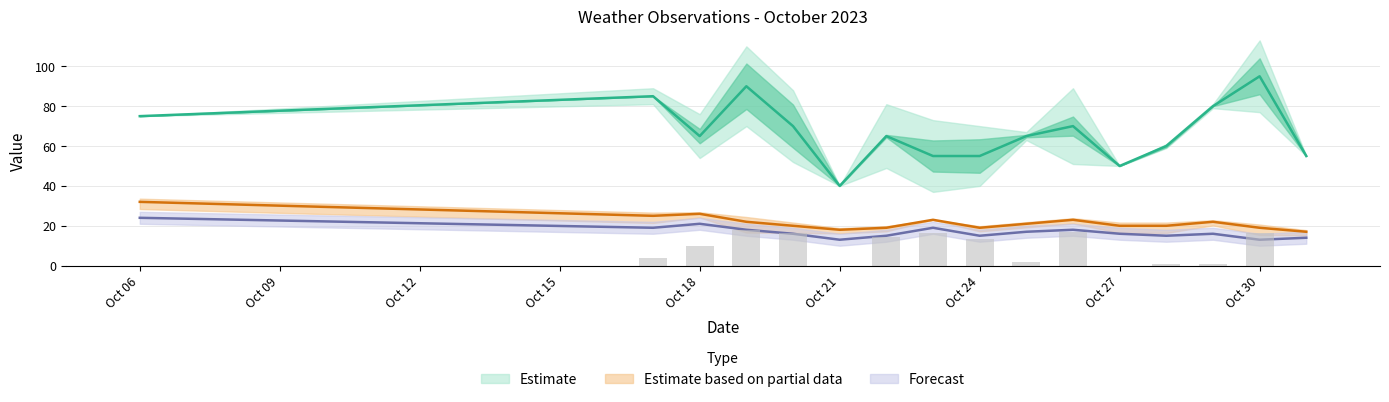

True or false: temp_12 has a value of 36.1 at 2023-10-25.

False